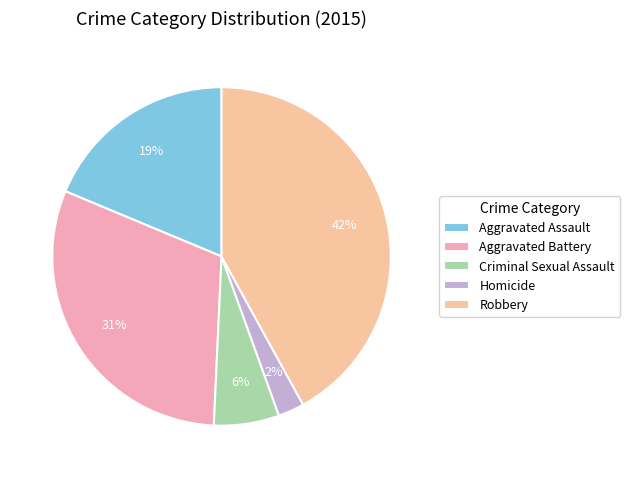

Rank the categories by value from lowest to highest.

Homicide, Criminal Sexual Assault, Aggravated Assault, Aggravated Battery, Robbery